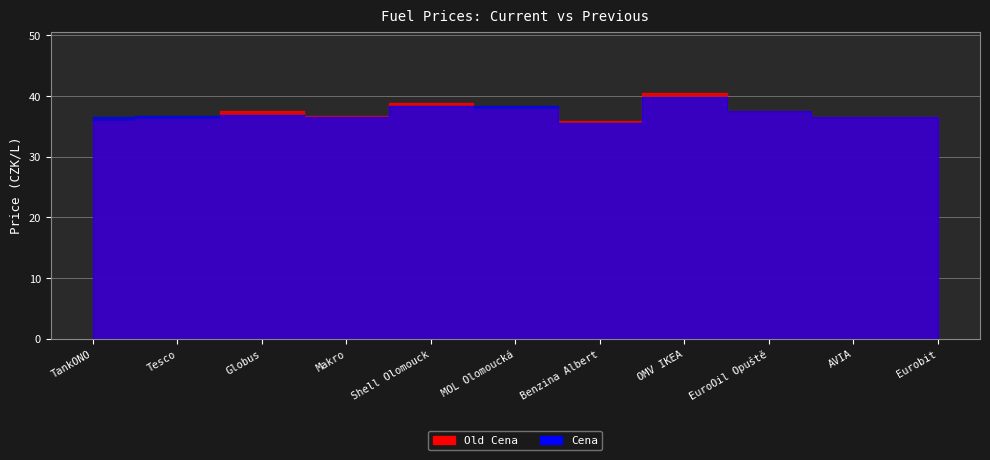

After their last crossing, which series has the higher values: Old Cena or Cena?

Old Cena